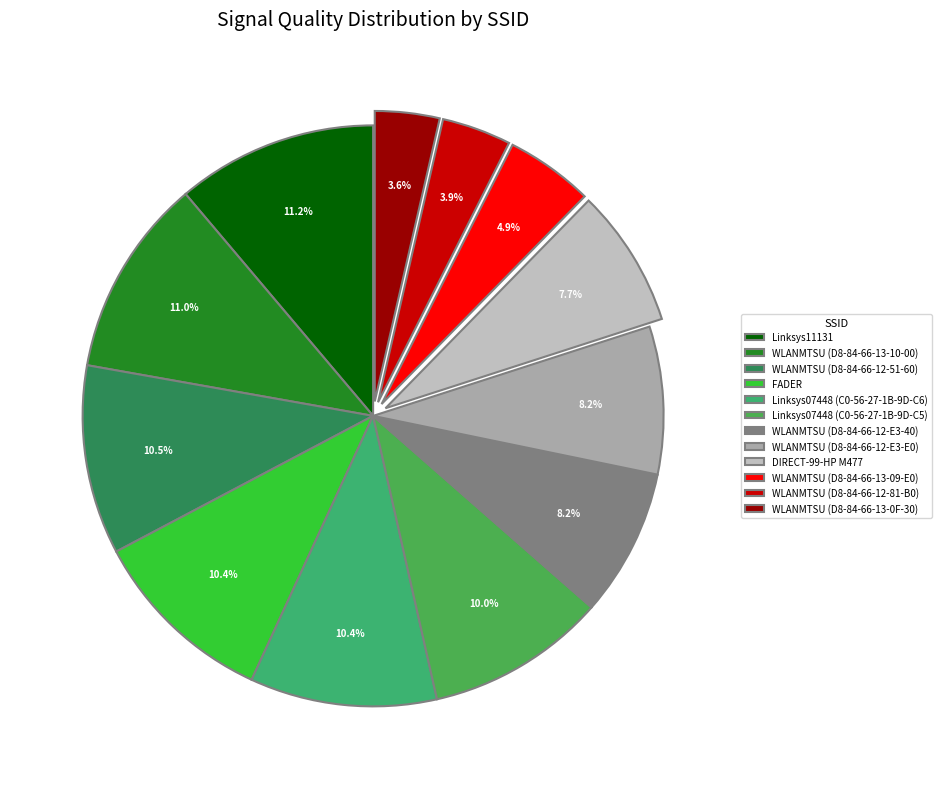

To the nearest percent, what portion does Linksys07448 (C0-56-27-1B-9D-C5) represent?

10%